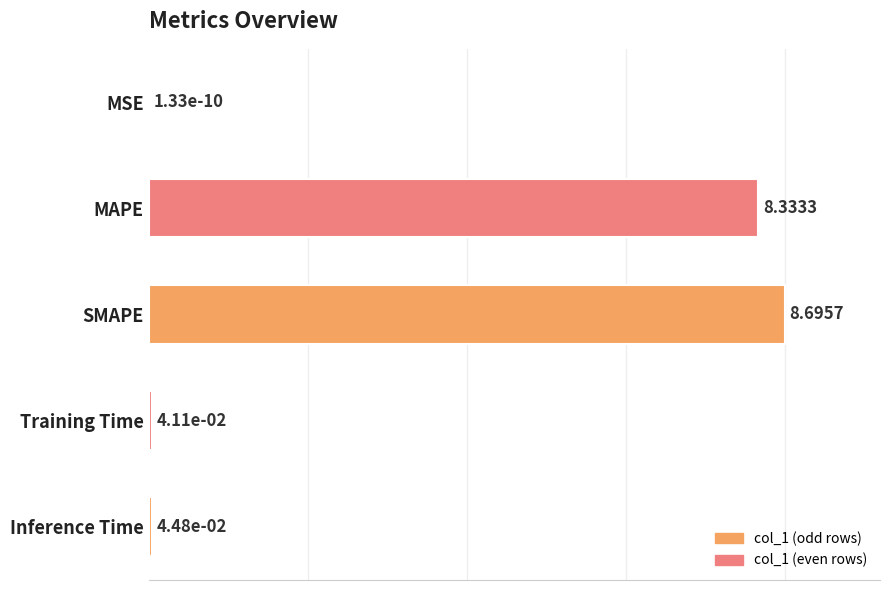

What is the sum of all values?

196.8